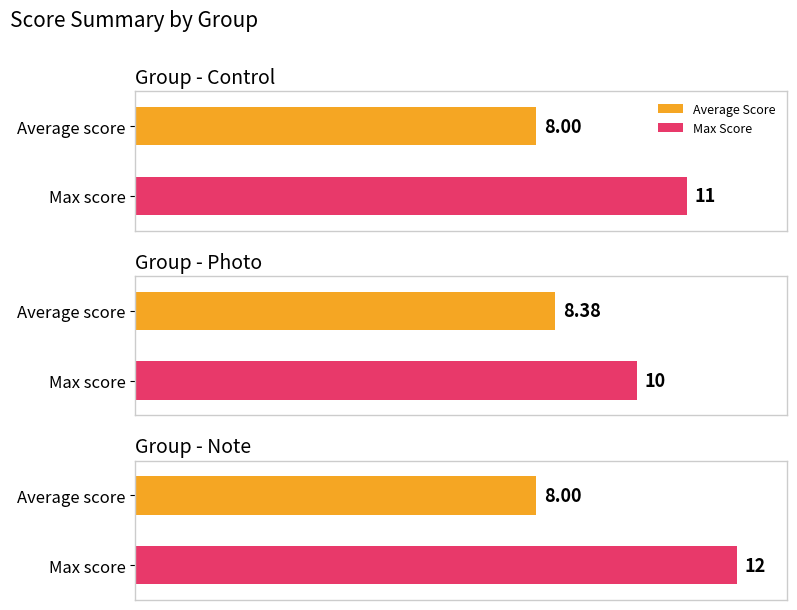

What is the sum of the Max Score values at Note and Photo?

22.0